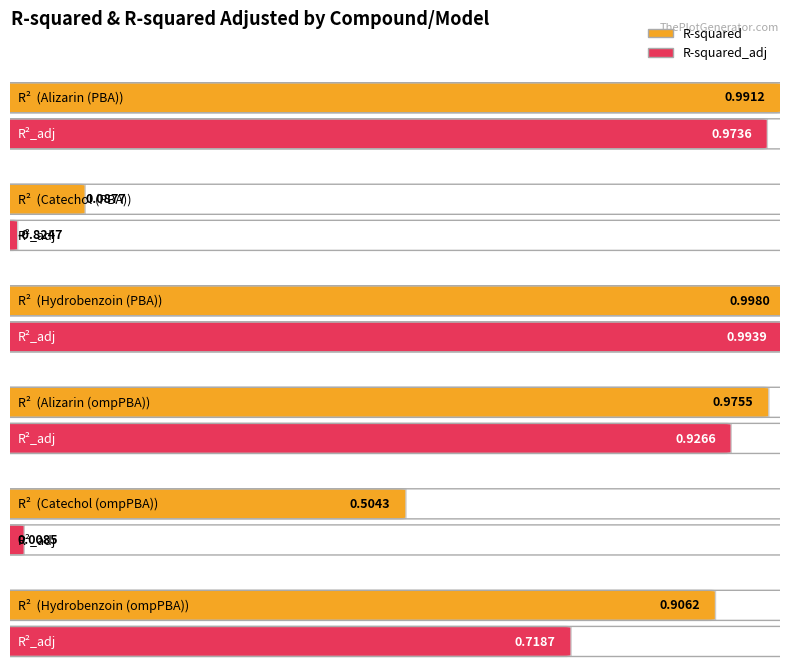

What value does the R-squared_adj series have at Hydrobenzoin
(ompPBA)?

0.7